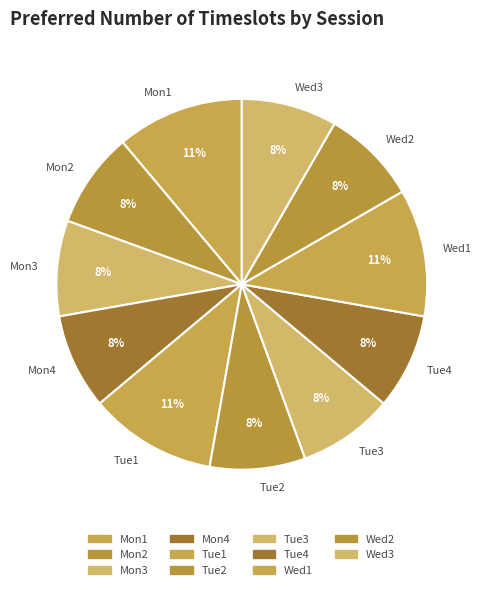

Count the number of slices in the pie.

11